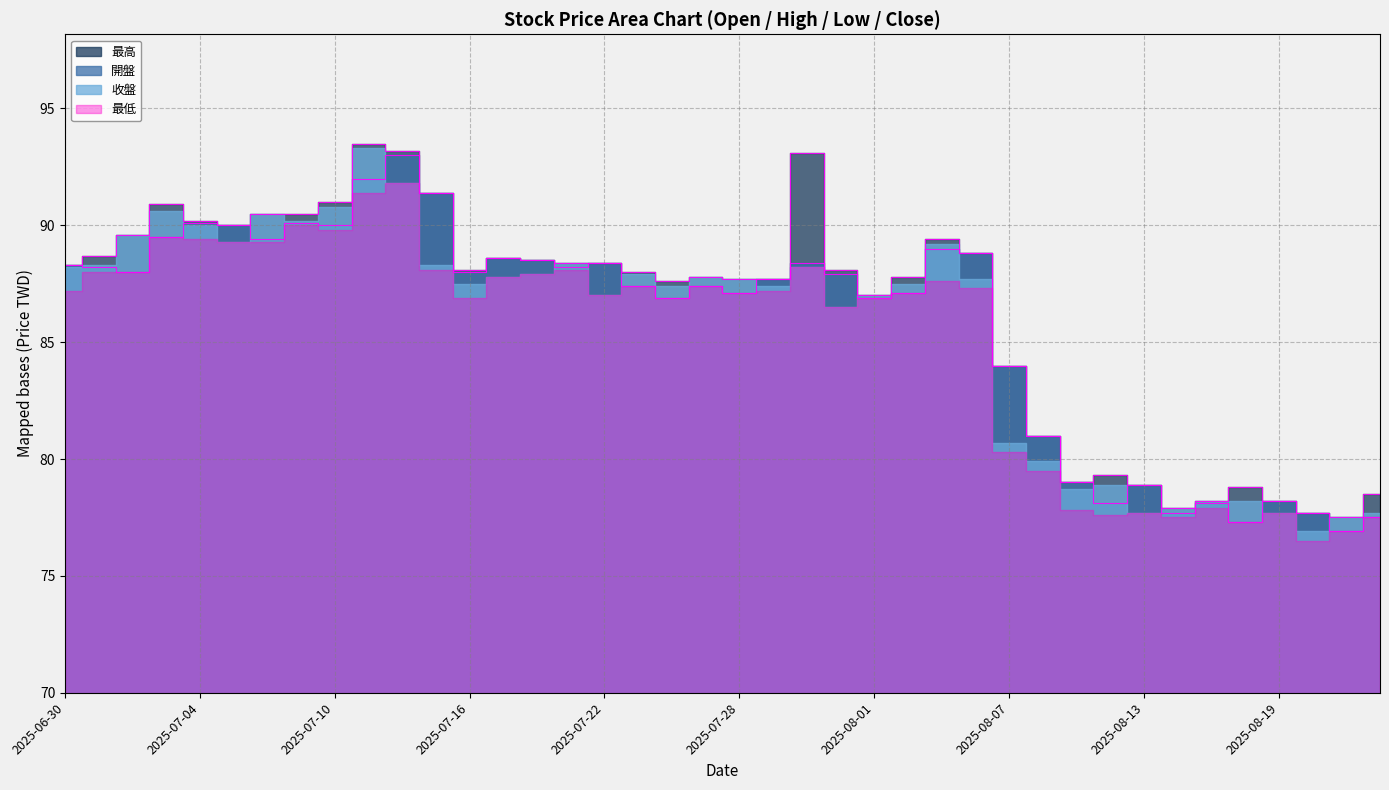

What value does the 最高 series have at 2025-08-06?

88.8